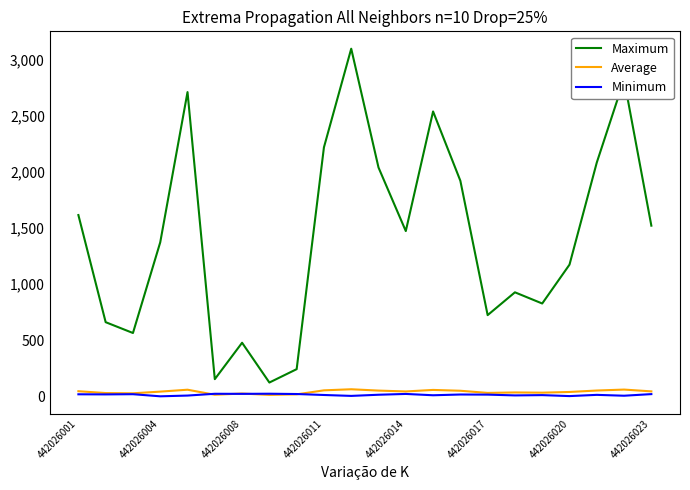

Which series has the largest total across all categories?

Maximum